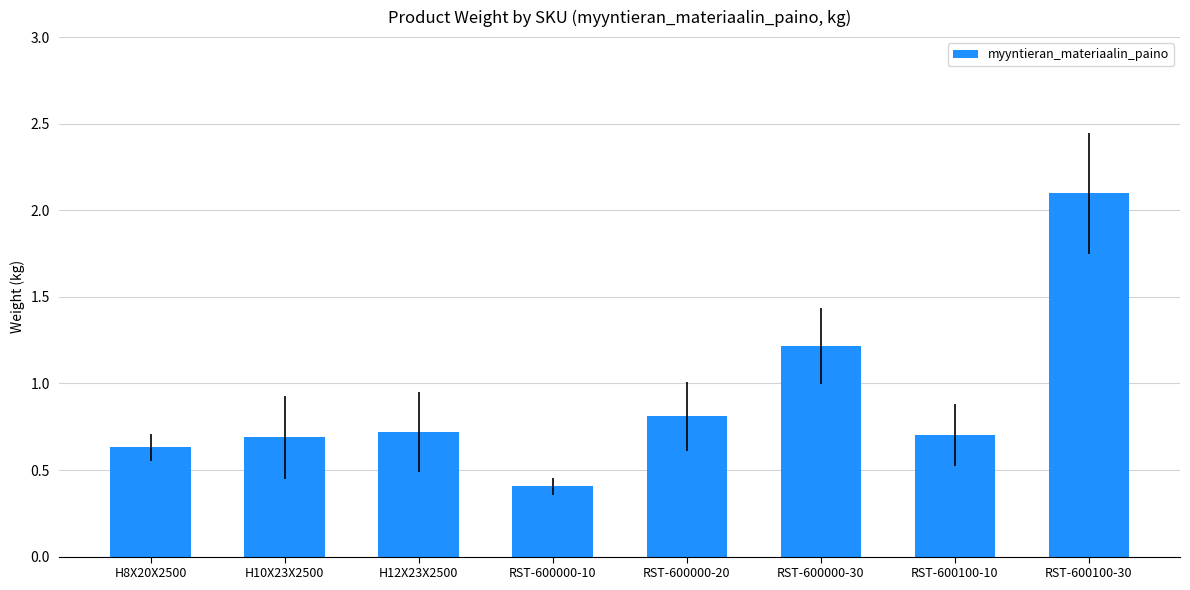

Is it true that the value at RST-600000-20 is 0.8?

True